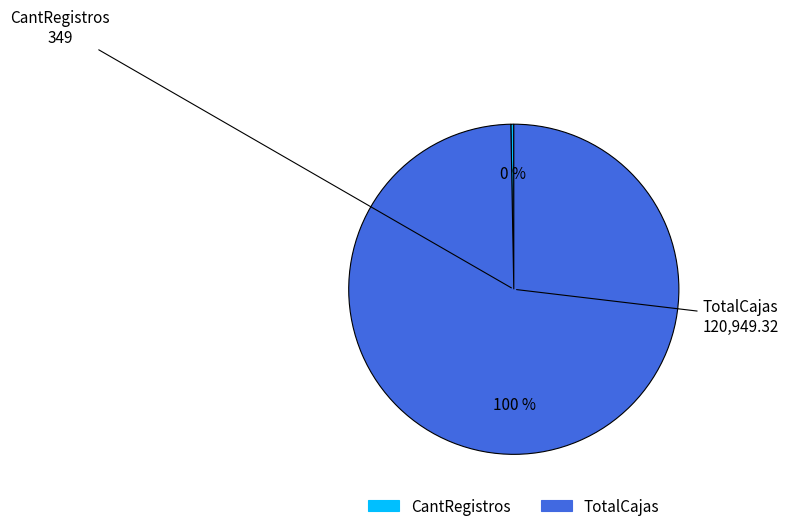

Does CantRegistros represent more than half of the total?

No